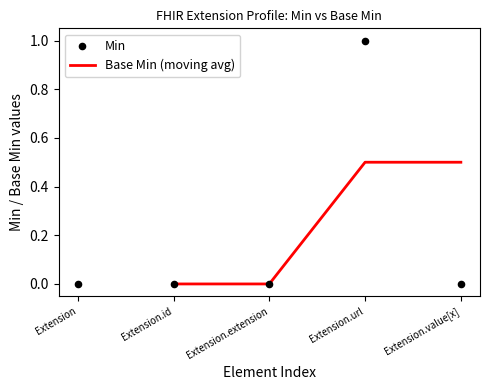

Which has a higher value, Extension.id or Extension?

Extension.id